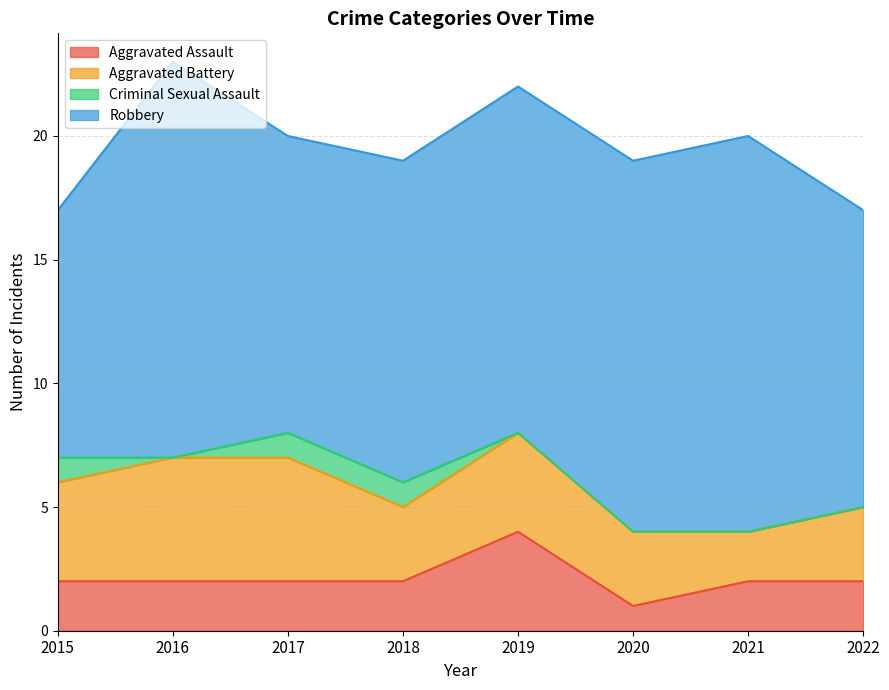

What is the difference between the Robbery values at 2016 and 2017?

4